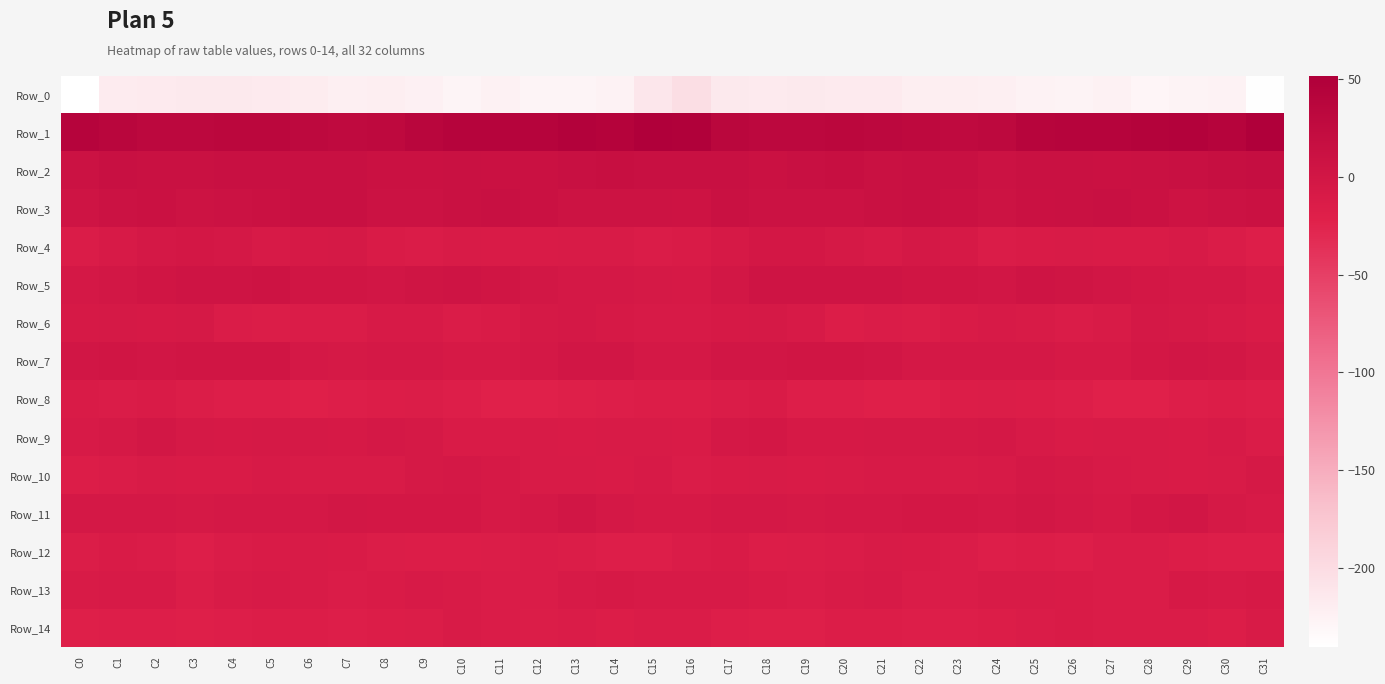

Reading left to right, what are all the values shown in this chart?

Row_0: C0=-240.6	C1=-217.0	C2=-216.1	C3=-215.3	C4=-215.1	C5=-216.0	C6=-217.9	C7=-221.6	C8=-220.8	C9=-223.0	C10=-227.1	C11=-224.2	C12=-227.9	C13=-227.3	C14=-225.4	C15=-211.9	C16=-202.6	C17=-215.4	C18=-215.6	C19=-214.8	C20=-215.8	C21=-216.0	C22=-220.1	C23=-220.8	C24=-221.4	C25=-224.8	C26=-226.4	C27=-224.6	C28=-228.8	C29=-226.0	C30=-225.7	C31=-239.0
Row_1: C0=42.1	C1=36.1	C2=32.6	C3=32.8	C4=33.4	C5=33.9	C6=30.6	C7=28.1	C8=28.8	C9=37.1	C10=41.6	C11=41.9	C12=42.5	C13=46.7	C14=42.8	C15=49.4	C16=48.6	C17=35.2	C18=32.9	C19=33.0	C20=34.0	C21=32.9	C22=29.1	C23=28.3	C24=30.9	C25=39.7	C26=42.1	C27=41.7	C28=44.4	C29=46.4	C30=41.9	C31=51.6
Row_2: C0=8.8	C1=13.5	C2=12.0	C3=12.3	C4=15.0	C5=13.1	C6=13.1	C7=15.0	C8=11.5	C9=11.4	C10=12.8	C11=10.7	C12=11.5	C13=13.3	C14=15.2	C15=14.8	C16=12.9	C17=14.1	C18=11.5	C19=13.4	C20=15.1	C21=12.1	C22=14.7	C23=14.0	C24=10.5	C25=12.4	C26=12.0	C27=10.8	C28=12.2	C29=13.7	C30=16.5	C31=19.0
Row_3: C0=4.3	C1=10.3	C2=11.0	C3=8.2	C4=9.4	C5=11.3	C6=13.4	C7=12.9	C8=9.1	C9=9.2	C10=11.9	C11=13.3	C12=11.7	C13=8.1	C14=8.2	C15=8.1	C16=6.3	C17=12.0	C18=9.4	C19=8.4	C20=9.7	C21=12.5	C22=14.1	C23=11.2	C24=8.0	C25=10.7	C26=12.7	C27=13.0	C28=10.7	C29=6.8	C30=10.3	C31=10.6
Row_4: C0=-12.6	C1=-9.3	C2=-4.3	C3=-2.2	C4=-4.3	C5=-8.2	C6=-6.6	C7=-5.6	C8=-11.2	C9=-12.5	C10=-10.7	C11=-11.8	C12=-11.7	C13=-10.2	C14=-10.9	C15=-14.4	C16=-11.7	C17=-7.5	C18=-3.1	C19=-2.2	C20=-6.3	C21=-8.1	C22=-5.2	C23=-7.7	C24=-12.8	C25=-11.5	C26=-11.1	C27=-11.8	C28=-11.4	C29=-9.7	C30=-12.9	C31=-17.3
Row_5: C0=-5.0	C1=-1.9	C2=2.0	C3=4.6	C4=4.2	C5=6.3	C6=2.3	C7=2.2	C8=0.0	C9=3.4	C10=4.1	C11=2.1	C12=-1.9	C13=-3.7	C14=-4.1	C15=-6.4	C16=-7.2	C17=-0.9	C18=3.8	C19=3.9	C20=5.5	C21=4.8	C22=2.2	C23=1.4	C24=0.2	C25=4.4	C26=3.7	C27=0.6	C28=-2.8	C29=-4.1	C30=-4.8	C31=-9.9
Row_6: C0=-7.6	C1=-6.1	C2=-6.8	C3=-5.4	C4=-13.9	C5=-14.8	C6=-13.8	C7=-14.4	C8=-9.5	C9=-8.8	C10=-12.5	C11=-11.3	C12=-6.3	C13=-5.0	C14=-7.5	C15=-9.6	C16=-9.1	C17=-6.8	C18=-5.7	C19=-8.0	C20=-16.2	C21=-13.6	C22=-14.8	C23=-12.1	C24=-9.0	C25=-10.2	C26=-12.4	C27=-10.0	C28=-4.6	C29=-6.4	C30=-8.4	C31=-12.2
Row_7: C0=-0.2	C1=1.8	C2=0.5	C3=2.1	C4=2.4	C5=1.5	C6=-3.4	C7=-5.6	C8=-4.5	C9=-4.0	C10=-6.8	C11=-7.3	C12=-4.1	C13=0.1	C14=-0.1	C15=-4.7	C16=-3.4	C17=0.8	C18=0.8	C19=2.3	C20=2.3	C21=-0.0	C22=-5.3	C23=-4.6	C24=-4.6	C25=-5.1	C26=-7.2	C27=-6.6	C28=-2.4	C29=0.6	C30=-1.4	C31=-6.2
Row_8: C0=-11.8	C1=-12.4	C2=-11.5	C3=-14.9	C4=-18.1	C5=-18.8	C6=-21.4	C7=-17.9	C8=-16.3	C9=-15.1	C10=-17.1	C11=-21.6	C12=-22.3	C13=-19.6	C14=-17.4	C15=-15.9	C16=-15.8	C17=-12.9	C18=-12.0	C19=-17.3	C20=-17.6	C21=-20.3	C22=-20.7	C23=-16.7	C24=-15.7	C25=-15.9	C26=-18.7	C27=-22.4	C28=-21.6	C29=-18.6	C30=-16.6	C31=-17.7
Row_9: C0=-8.8	C1=-5.4	C2=-1.1	C3=-6.0	C4=-7.5	C5=-6.6	C6=-5.8	C7=-6.9	C8=-5.3	C9=-6.2	C10=-11.2	C11=-11.2	C12=-10.7	C13=-11.3	C14=-10.2	C15=-10.2	C16=-11.5	C17=-4.3	C18=-2.1	C19=-7.5	C20=-7.1	C21=-6.2	C22=-6.3	C23=-6.5	C24=-4.6	C25=-8.6	C26=-11.7	C27=-11.1	C28=-10.1	C29=-11.9	C30=-8.1	C31=-12.6
Row_10: C0=-16.1	C1=-12.5	C2=-10.0	C3=-12.0	C4=-11.2	C5=-9.3	C6=-10.0	C7=-10.5	C8=-10.1	C9=-5.5	C10=-5.4	C11=-7.7	C12=-10.7	C13=-10.6	C14=-11.8	C15=-9.9	C16=-13.7	C17=-11.6	C18=-10.9	C19=-11.8	C20=-10.5	C21=-9.6	C22=-9.9	C23=-11.1	C24=-8.1	C25=-5.2	C26=-5.8	C27=-9.3	C28=-10.1	C29=-11.4	C30=-10.5	C31=-6.4
Row_11: C0=-3.4	C1=-4.2	C2=-3.4	C3=-6.0	C4=-4.6	C5=-3.5	C6=-3.5	C7=-2.0	C8=-3.1	C9=-2.1	C10=-3.0	C11=-6.9	C12=-4.6	C13=-0.6	C14=-4.0	C15=-7.5	C16=-6.9	C17=-3.8	C18=-4.8	C19=-5.6	C20=-3.8	C21=-3.6	C22=-2.7	C23=-2.2	C24=-3.2	C25=-1.3	C26=-5.0	C27=-6.7	C28=-2.6	C29=-0.9	C30=-5.9	C31=-8.3
Row_12: C0=-15.2	C1=-11.7	C2=-14.4	C3=-17.0	C4=-14.4	C5=-12.0	C6=-11.0	C7=-12.1	C8=-15.6	C9=-16.5	C10=-16.5	C11=-15.5	C12=-13.7	C13=-15.4	C14=-18.0	C15=-18.9	C16=-14.1	C17=-11.7	C18=-16.7	C19=-15.5	C20=-13.8	C21=-10.8	C22=-11.5	C23=-12.6	C24=-16.9	C25=-15.8	C26=-17.0	C27=-14.3	C28=-14.0	C29=-16.3	C30=-19.0	C31=-17.9
Row_13: C0=-10.5	C1=-9.0	C2=-9.5	C3=-14.7	C4=-10.9	C5=-9.5	C6=-10.7	C7=-14.5	C8=-11.8	C9=-9.7	C10=-10.9	C11=-12.5	C12=-13.3	C13=-8.2	C14=-7.4	C15=-9.8	C16=-9.3	C17=-8.2	C18=-12.0	C19=-13.6	C20=-10.2	C21=-9.3	C22=-12.5	C23=-13.7	C24=-10.3	C25=-10.3	C26=-11.8	C27=-12.3	C28=-12.4	C29=-6.8	C30=-8.1	C31=-7.7
Row_14: C0=-19.4	C1=-18.6	C2=-18.7	C3=-20.1	C4=-17.5	C5=-16.0	C6=-16.5	C7=-17.8	C8=-16.7	C9=-15.3	C10=-10.5	C11=-13.5	C12=-15.1	C13=-13.1	C14=-16.1	C15=-14.5	C16=-13.8	C17=-18.0	C18=-19.4	C19=-19.2	C20=-16.7	C21=-15.9	C22=-17.3	C23=-17.3	C24=-16.4	C25=-13.5	C26=-11.2	C27=-14.4	C28=-14.3	C29=-13.8	C30=-16.1	C31=-11.0